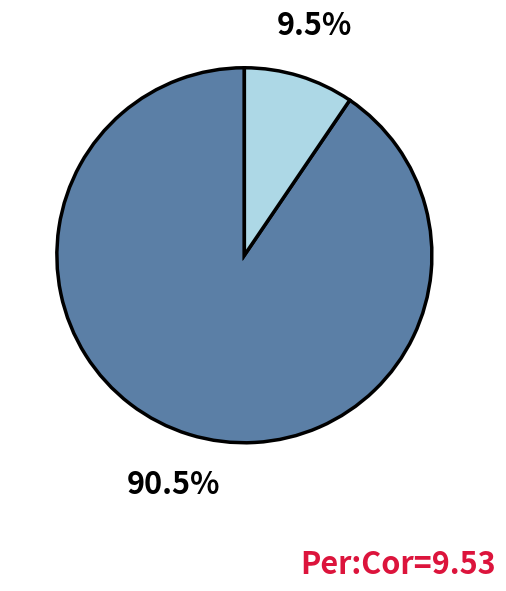

Does any single category account for the majority?

Yes